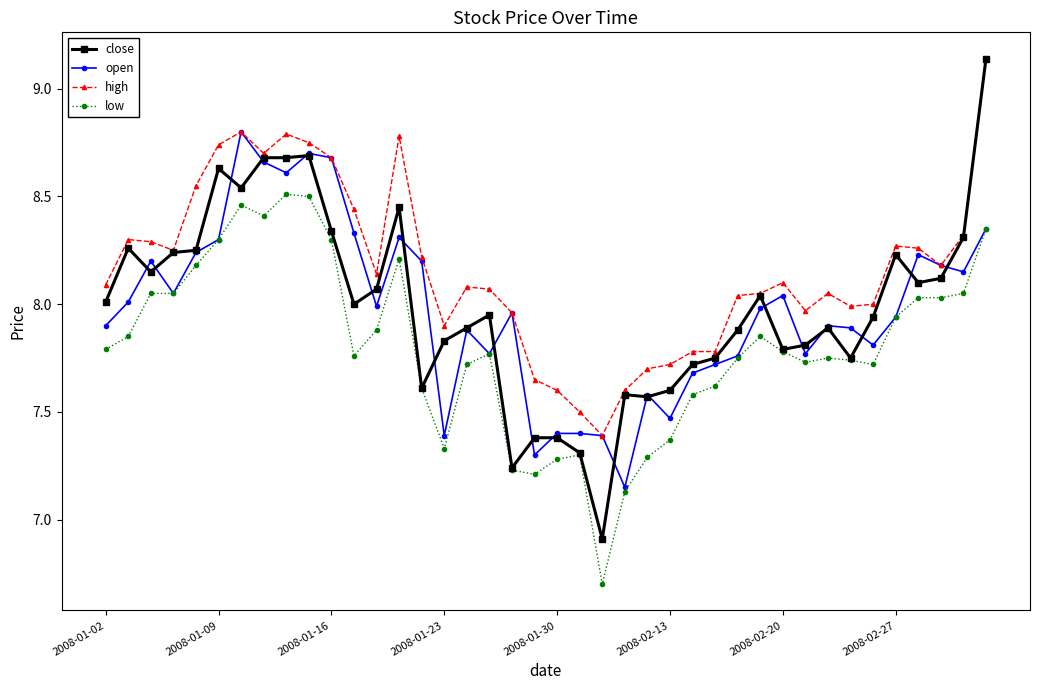

Which series has the largest total across all categories?

high